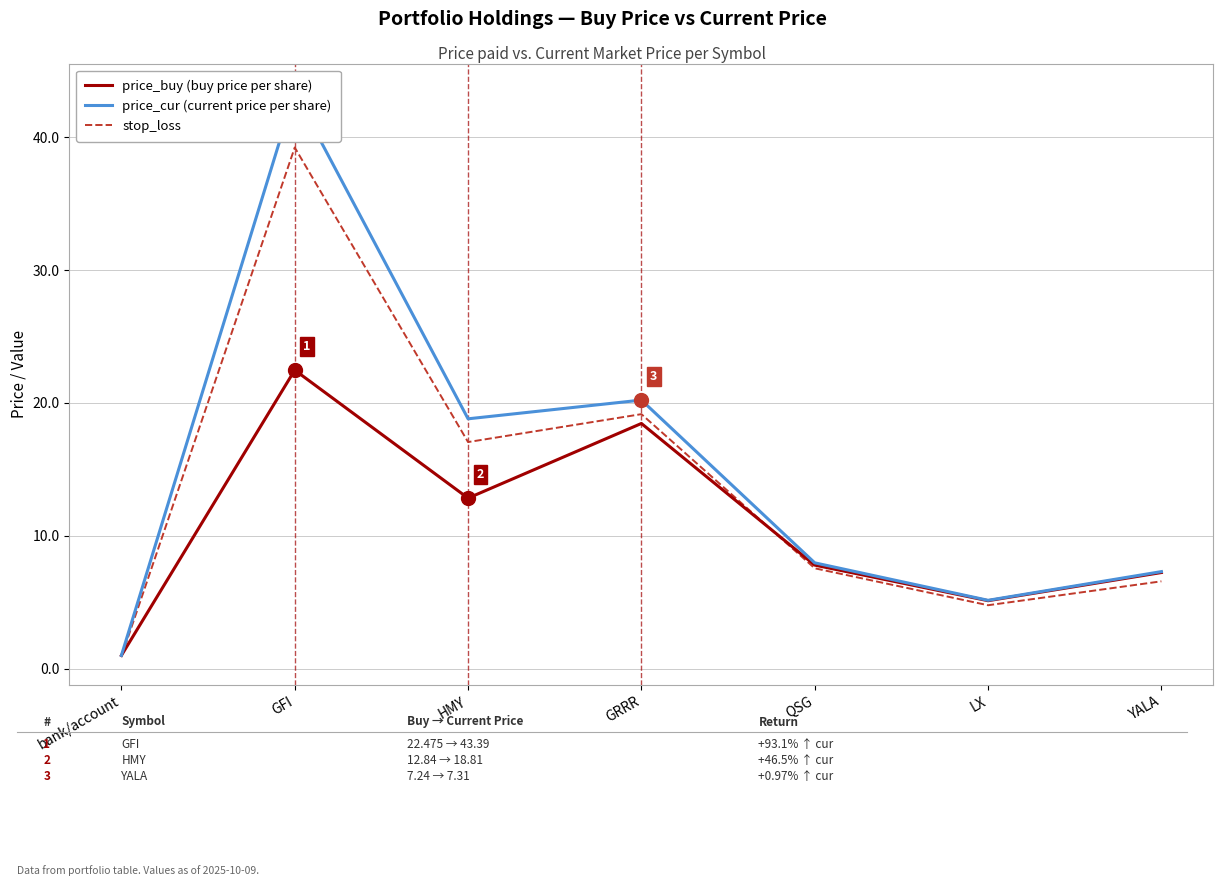

The stop_loss series shows 17.1 at HMY. True or false?

True